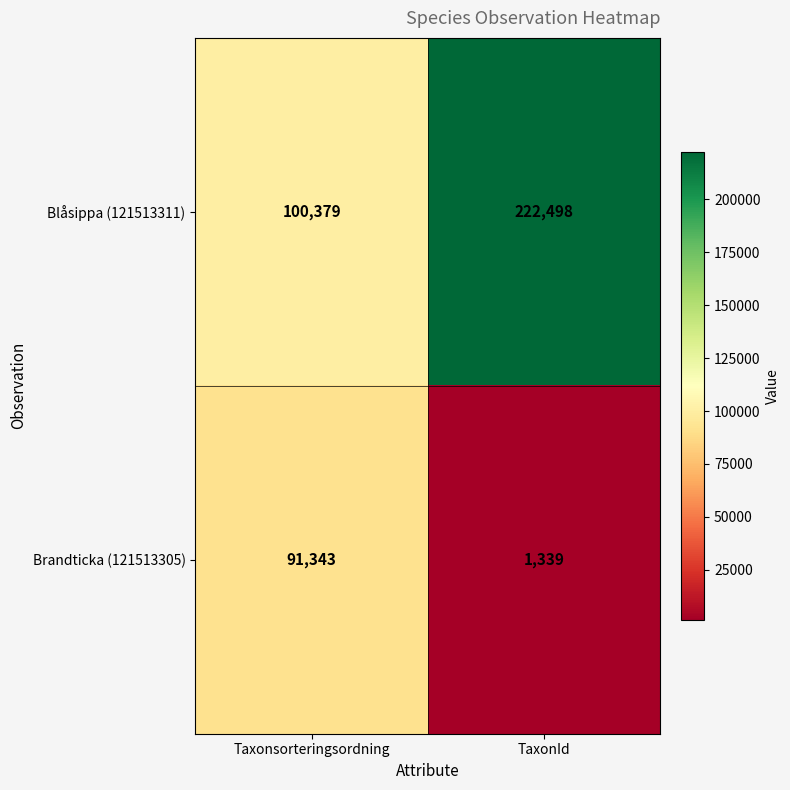

List the series in order of their overall mean, lowest first.

Brandticka (121513305), Blåsippa (121513311)